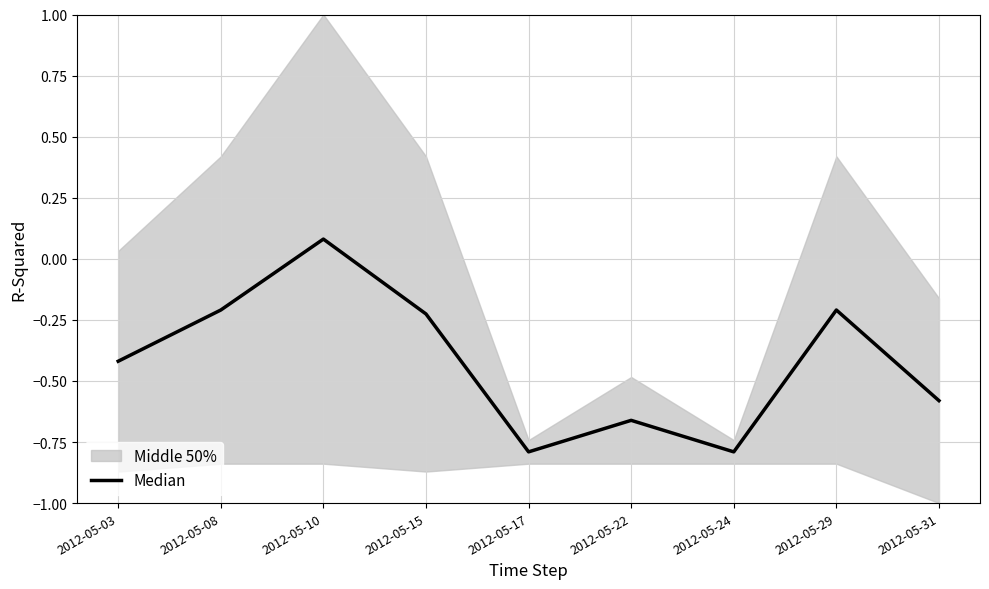

Which category has the lowest value across all series?

2012-05-17